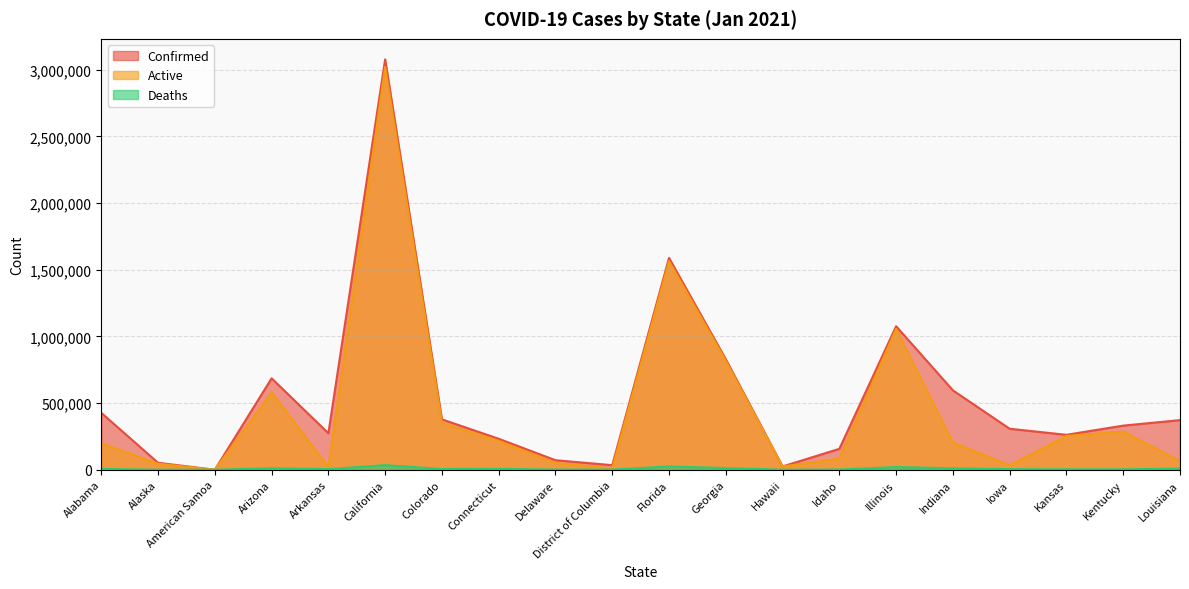

What are all the series names shown in the legend?

Confirmed, Active, Deaths